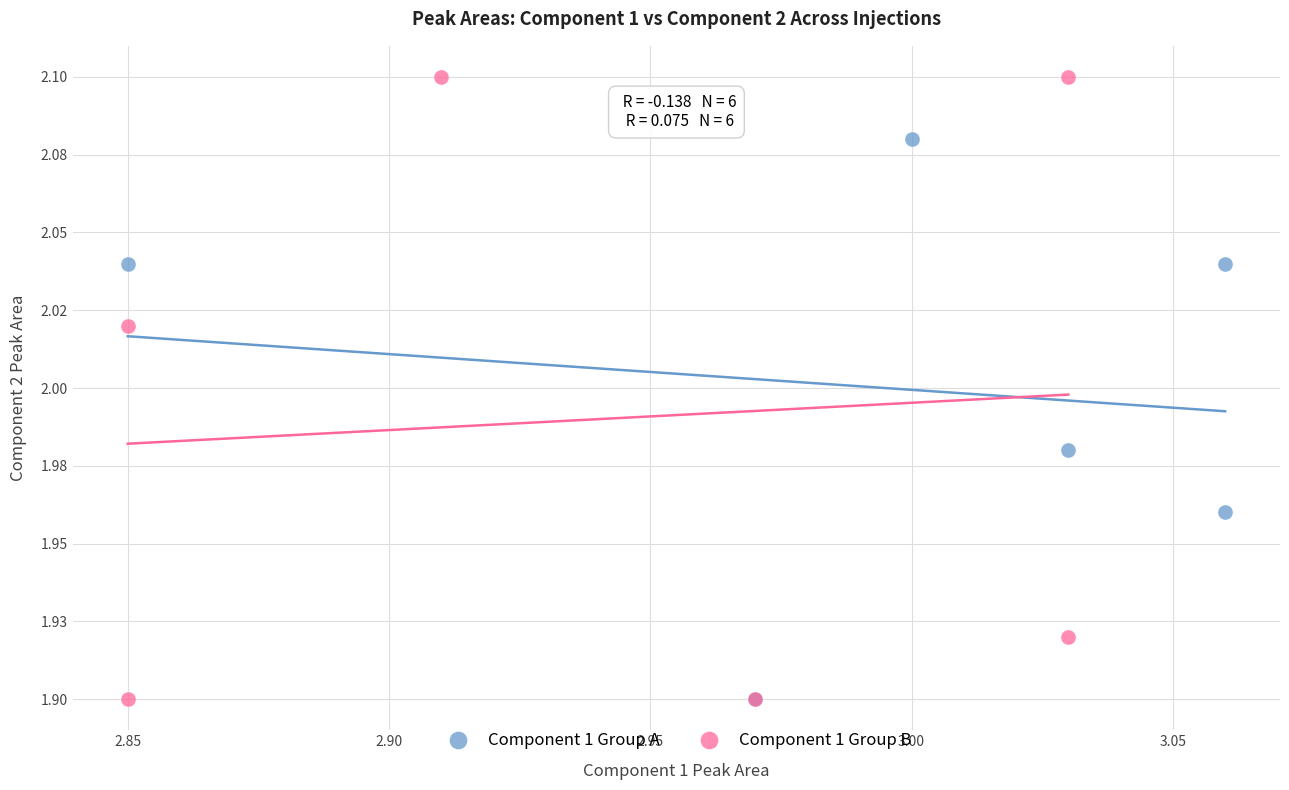

What are all the series names shown in the legend?

Component 1 Group A, Component 1 Group B